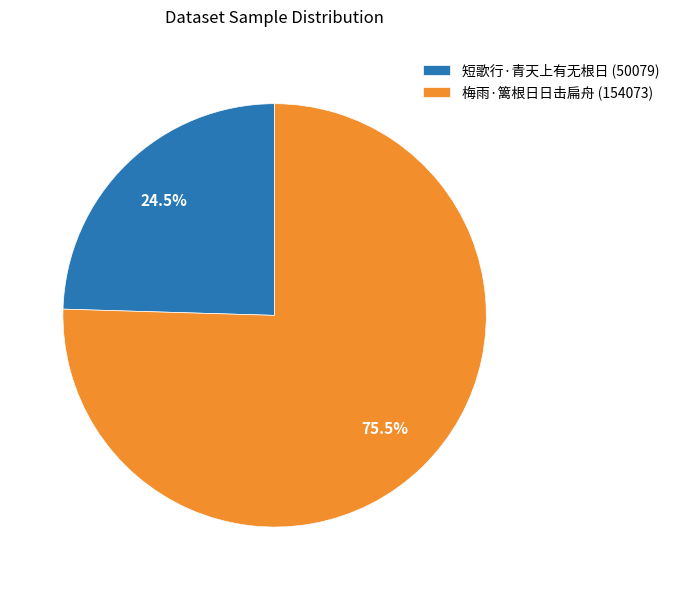

What is the smallest slice in the pie chart?

短歌行·青天上有无根日